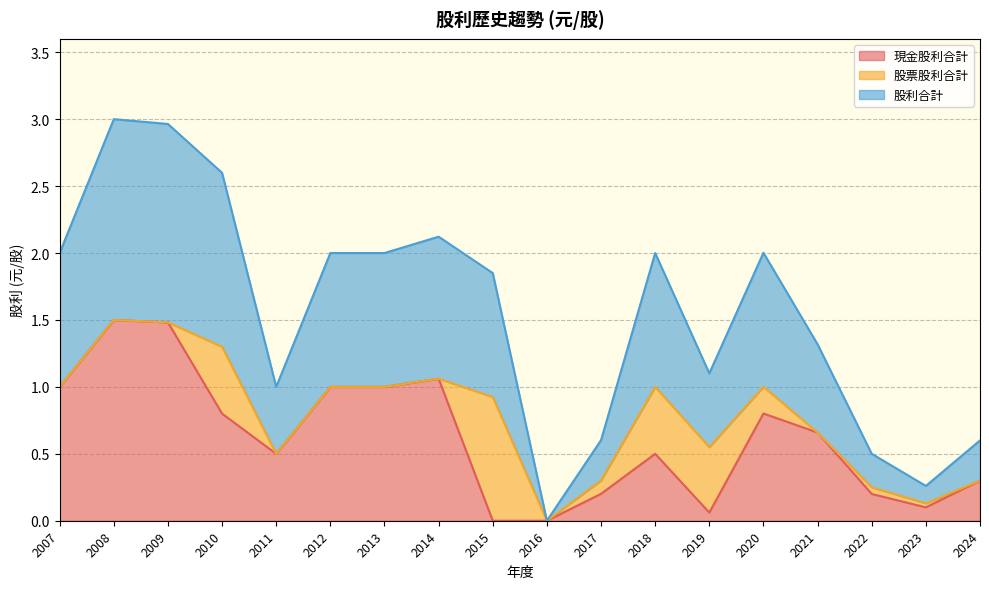

Which category has the lowest value in the 股利合計 series?

2016